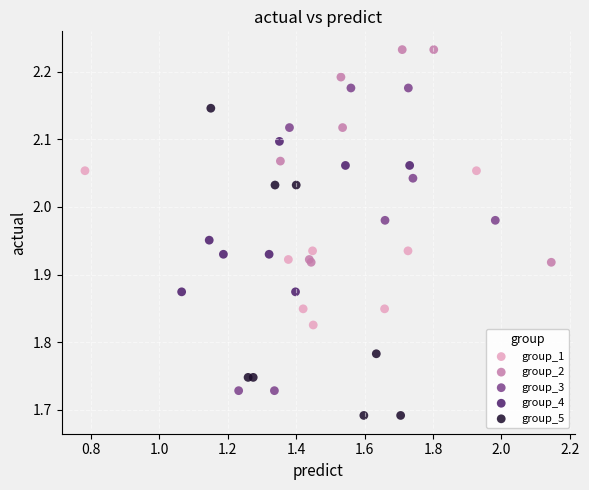

Which series reaches the minimum Y coordinate?

group_5